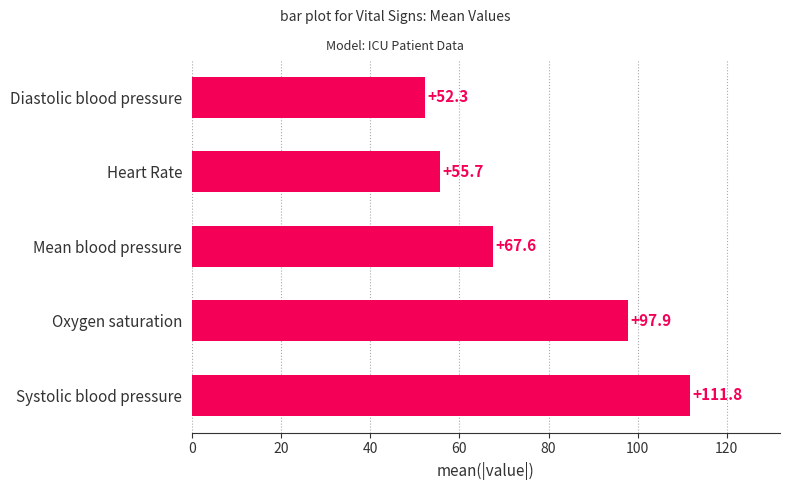

Is it true that the value at Oxygen saturation is 97.9?

True